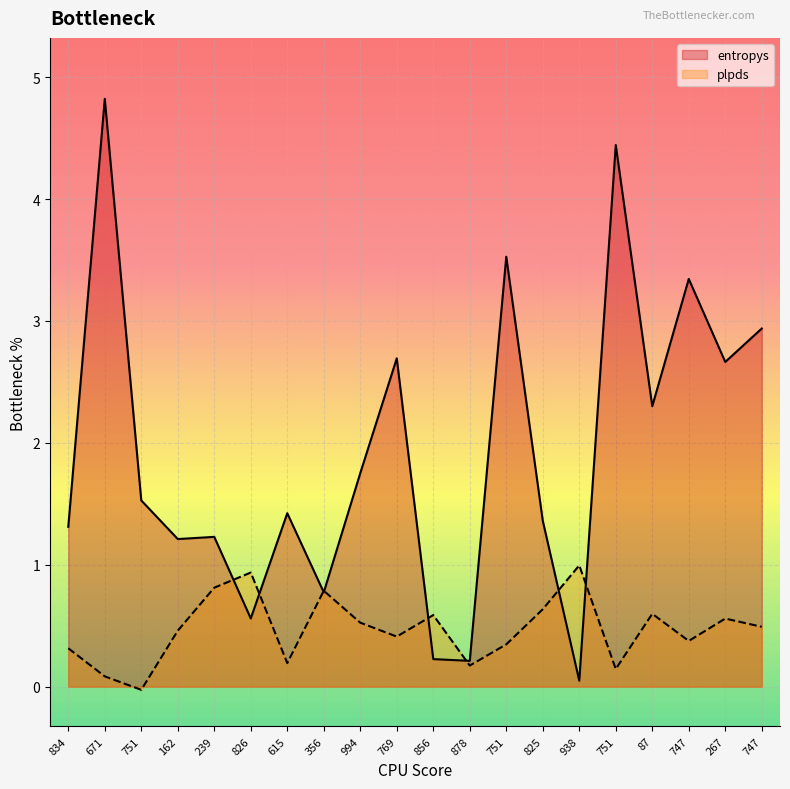

List the labels in order of plpds value, largest first.

938, 826, 239, 356, 825, 87, 856, 267, 994, 747, 162, 769, 747, 751, 834, 615, 878, 751, 671, 751